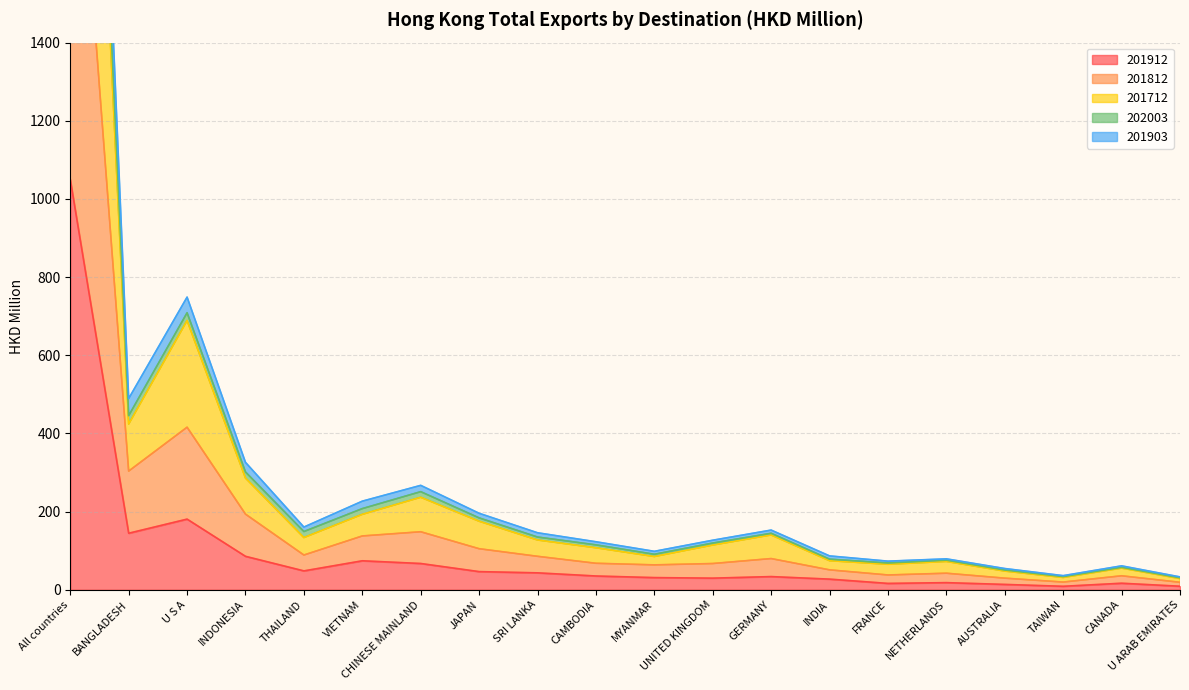

What is the sum of all 201712 values?

6965.3